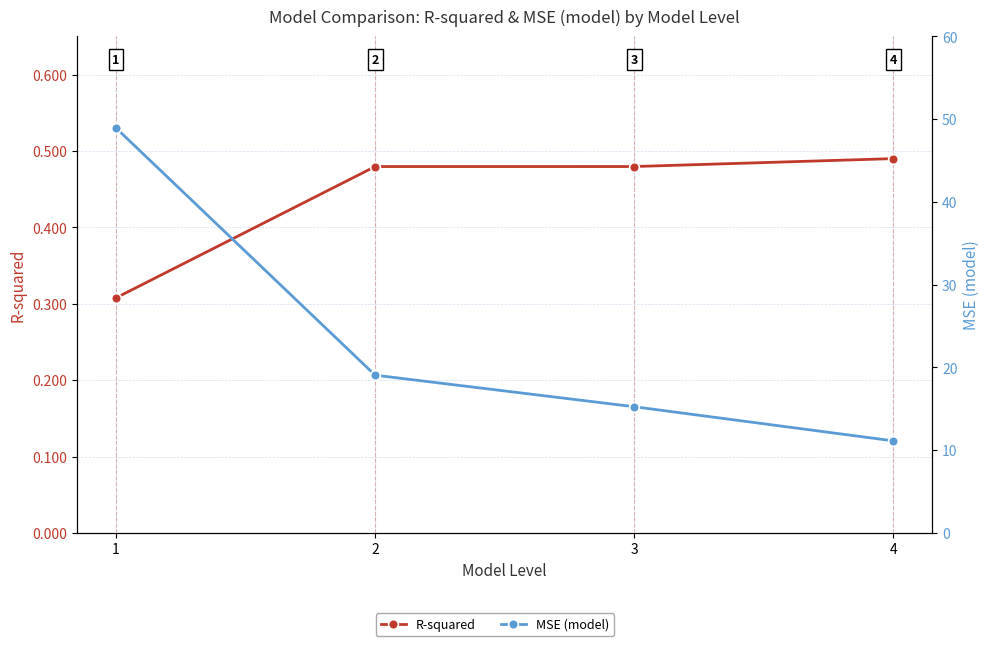

What is the spread (max minus min) of values at 4?

10.6